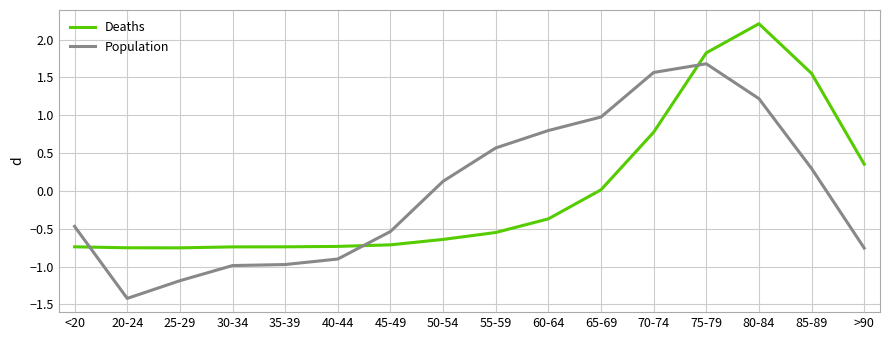

True or false: Deaths has a value of -0.9 at 55-59.

False